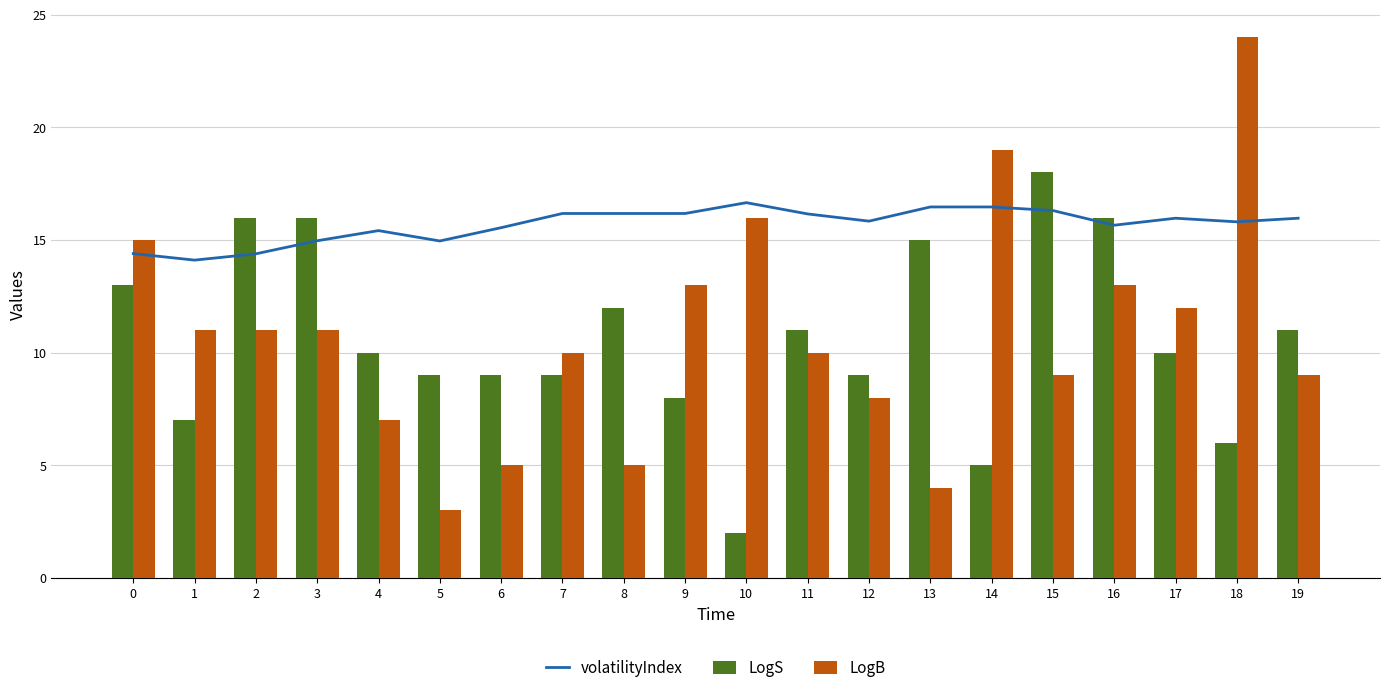

At which label is LogS closest to 10?

4